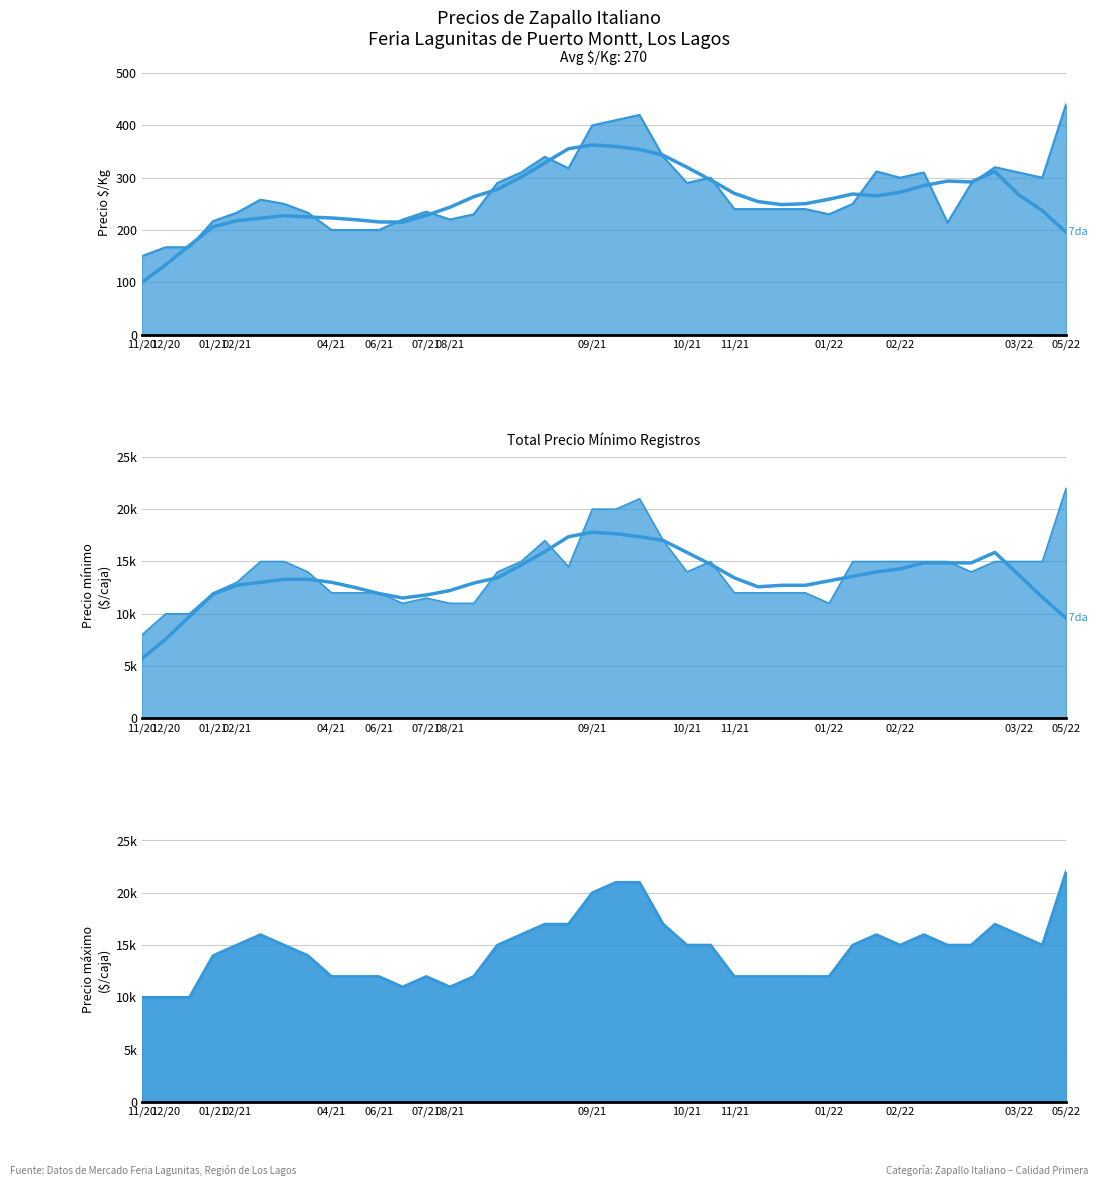

Which has a higher value, 2021-11-19 or 2021-08-26?

2021-08-26